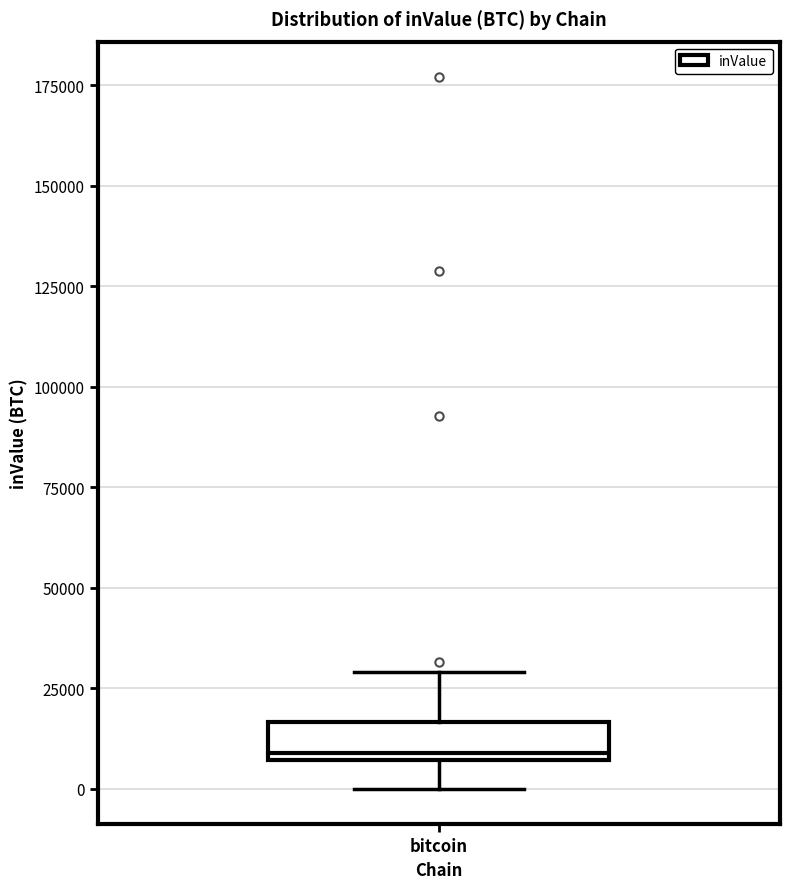

Read this box plot against the y-axis: the position of the median line, the range covered by the box, and the ends of both whiskers. The values are not printed on the chart, so give them approximately, as read against the axis.

median 10000, box 5000 to 15000, whiskers 0 to 30000